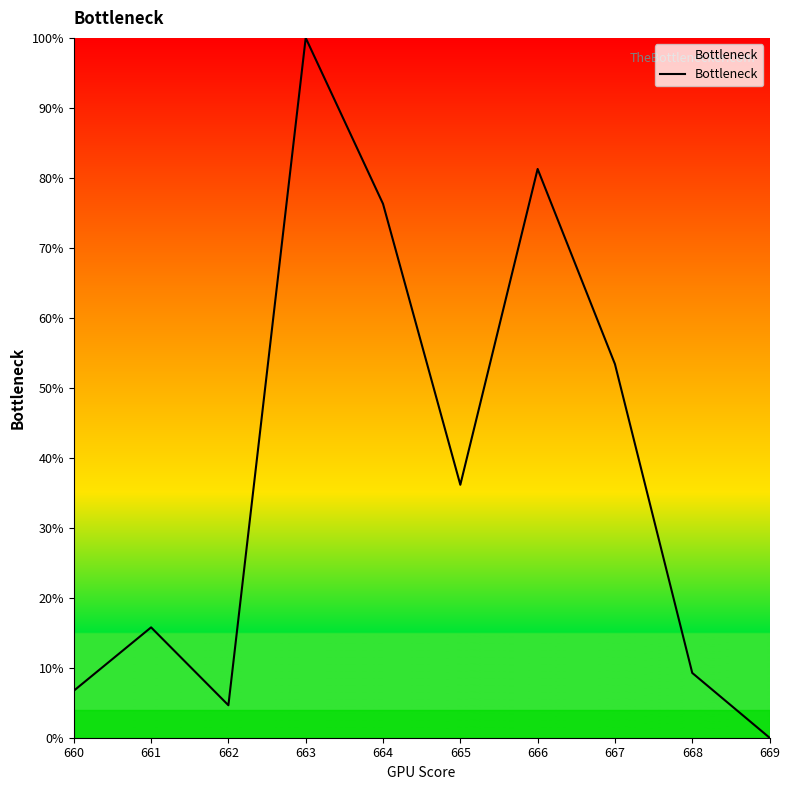

The value at 666 is 81.3. True or false?

True